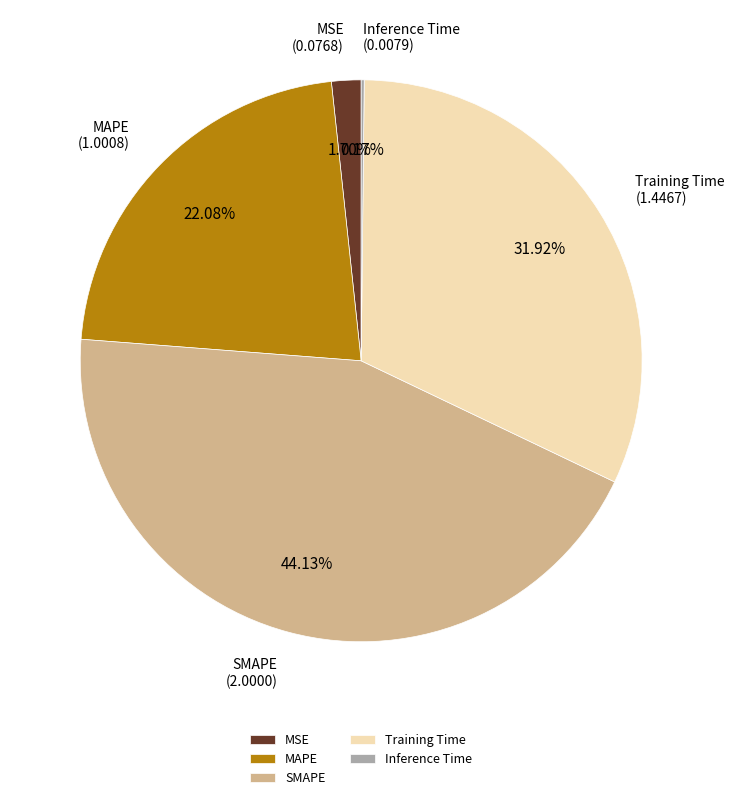

To the nearest percent, what portion does MSE represent?

2%